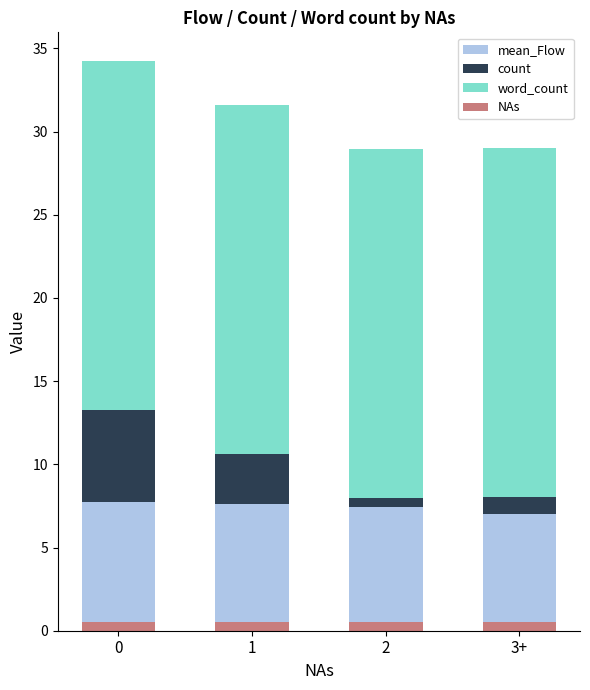

Where is count nearest to the value 3?

1